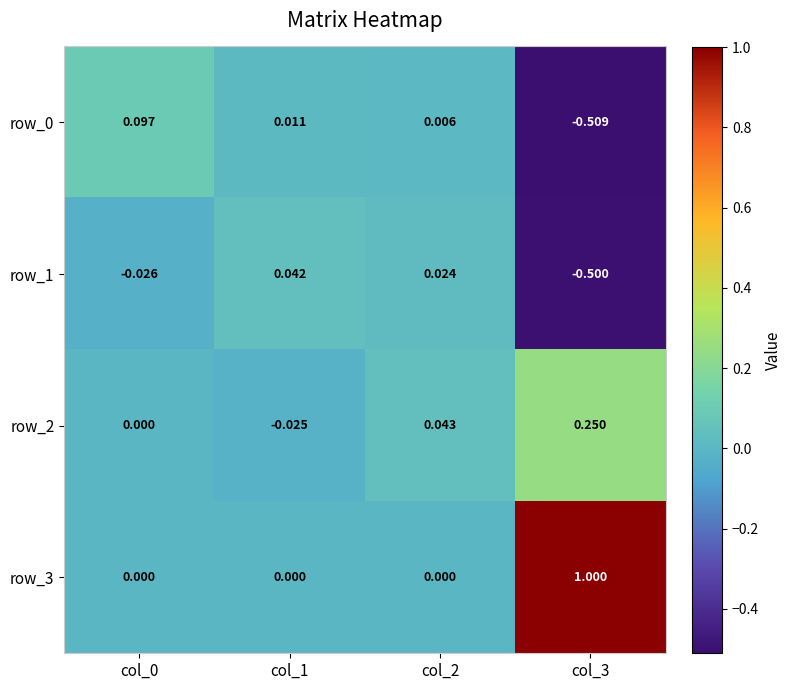

Which series has the largest total across all categories?

row_3